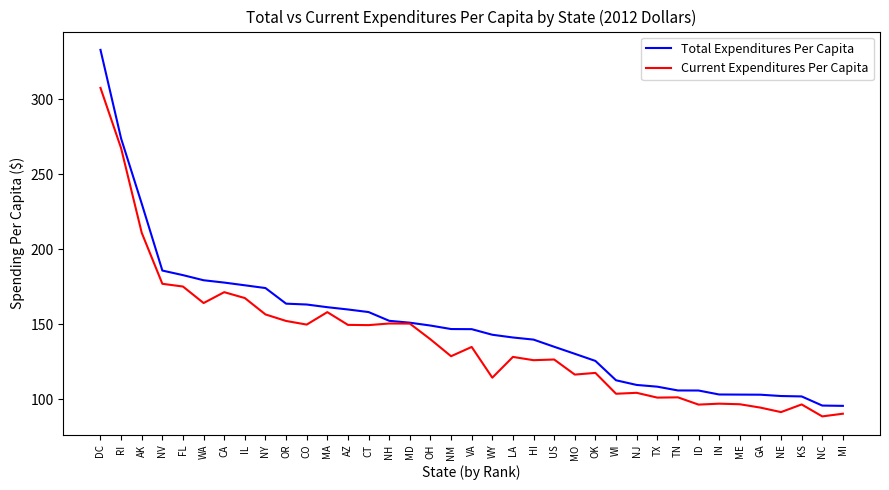

What is the difference between the second highest and second lowest values in the Current Expenditures Per Capita series?

176.9